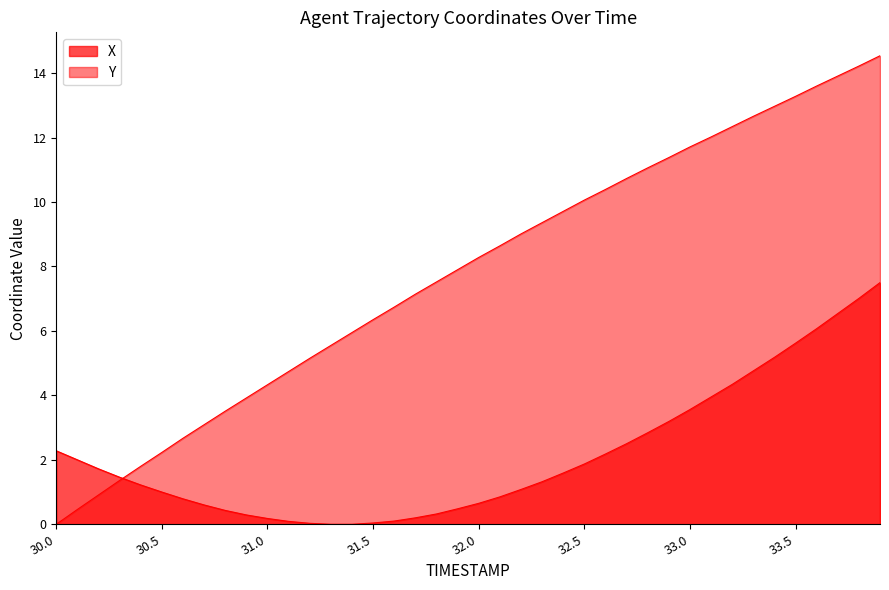

The value of Y at 30.2 is 0.6. True or false?

False